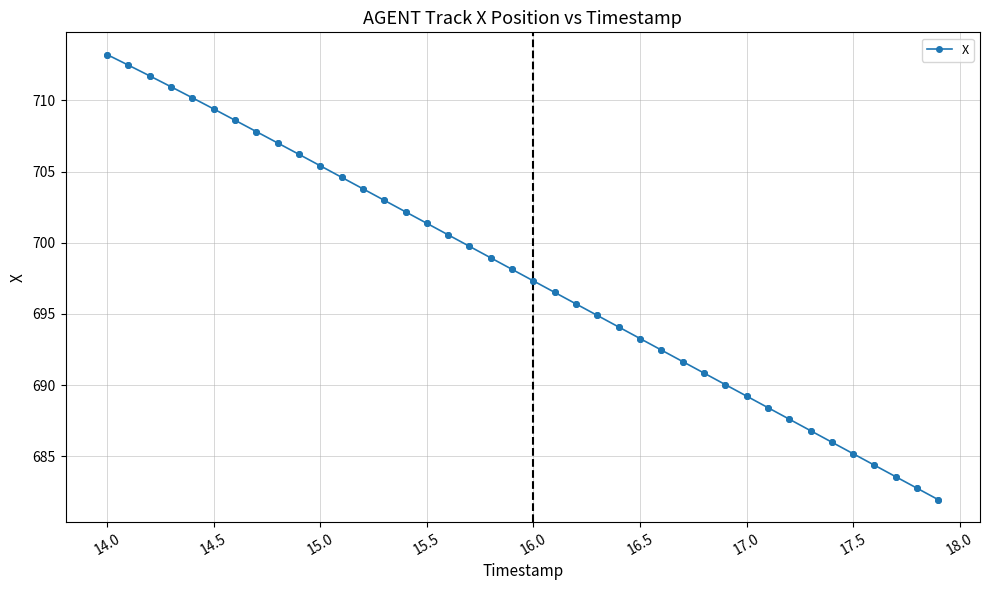

True or false: the data has more than 0 interior local peaks.

False